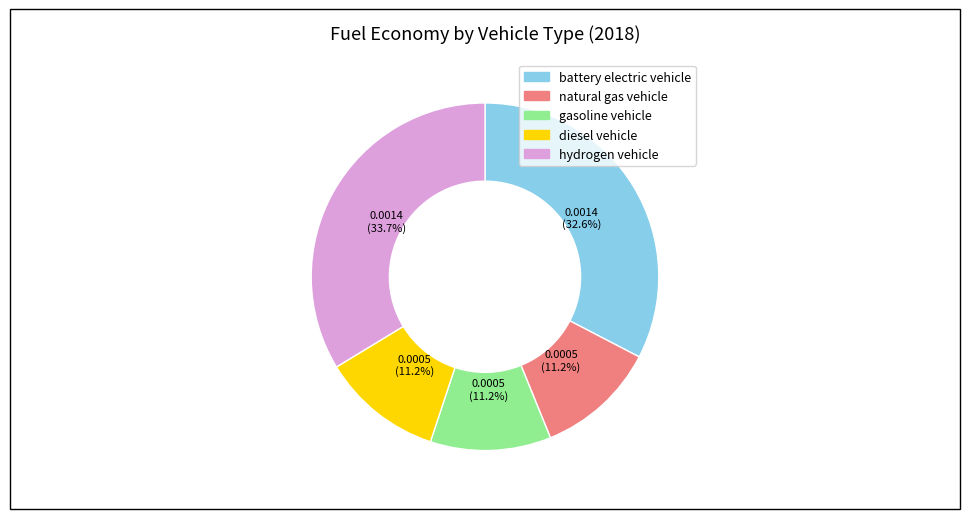

Does gasoline vehicle represent more than half of the total?

No